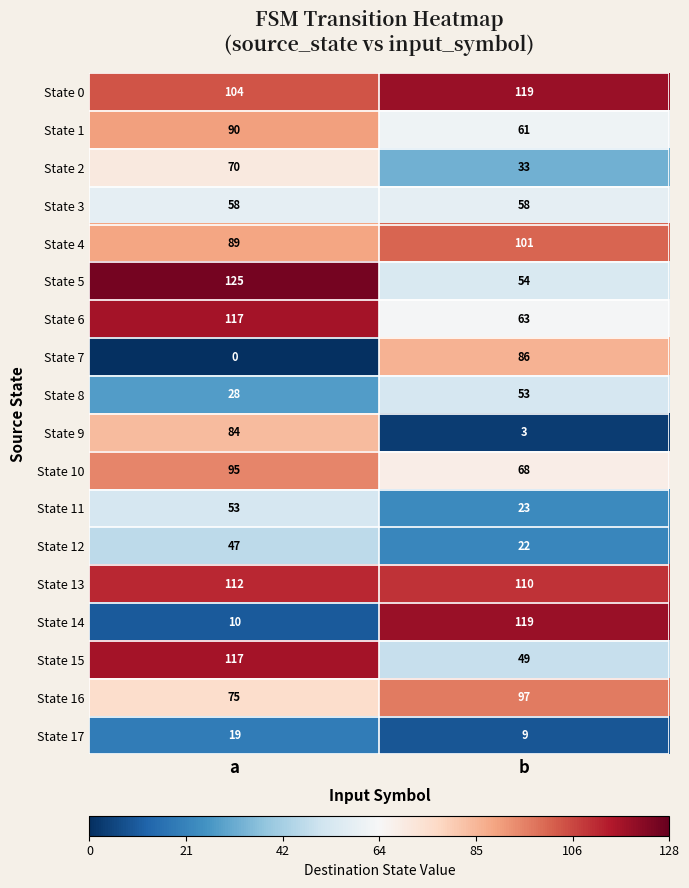

The State 8 series shows 53 at b. True or false?

True